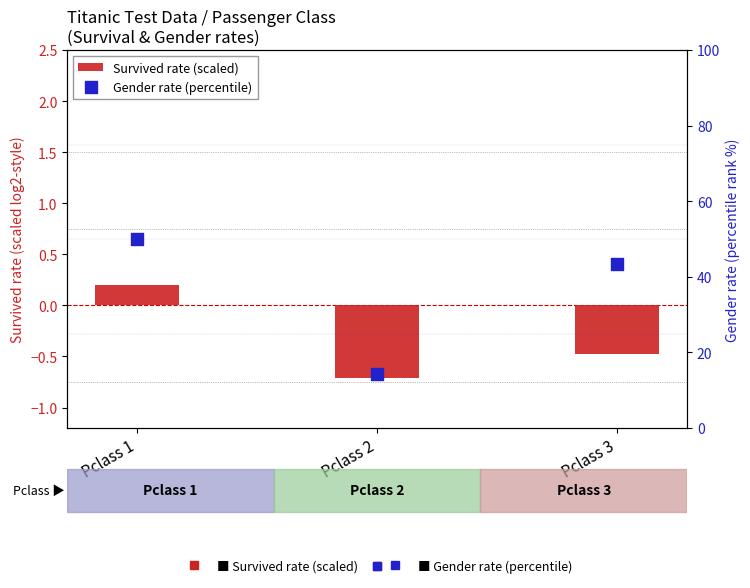

At how many categories does at least one series exceed 47?

1